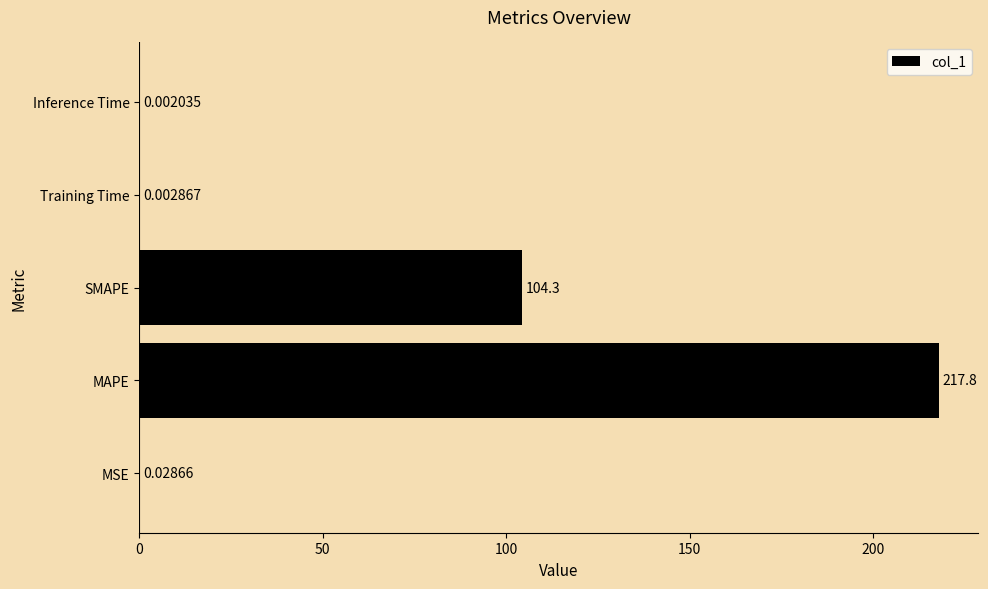

Does the chart contain stacked bars?

No